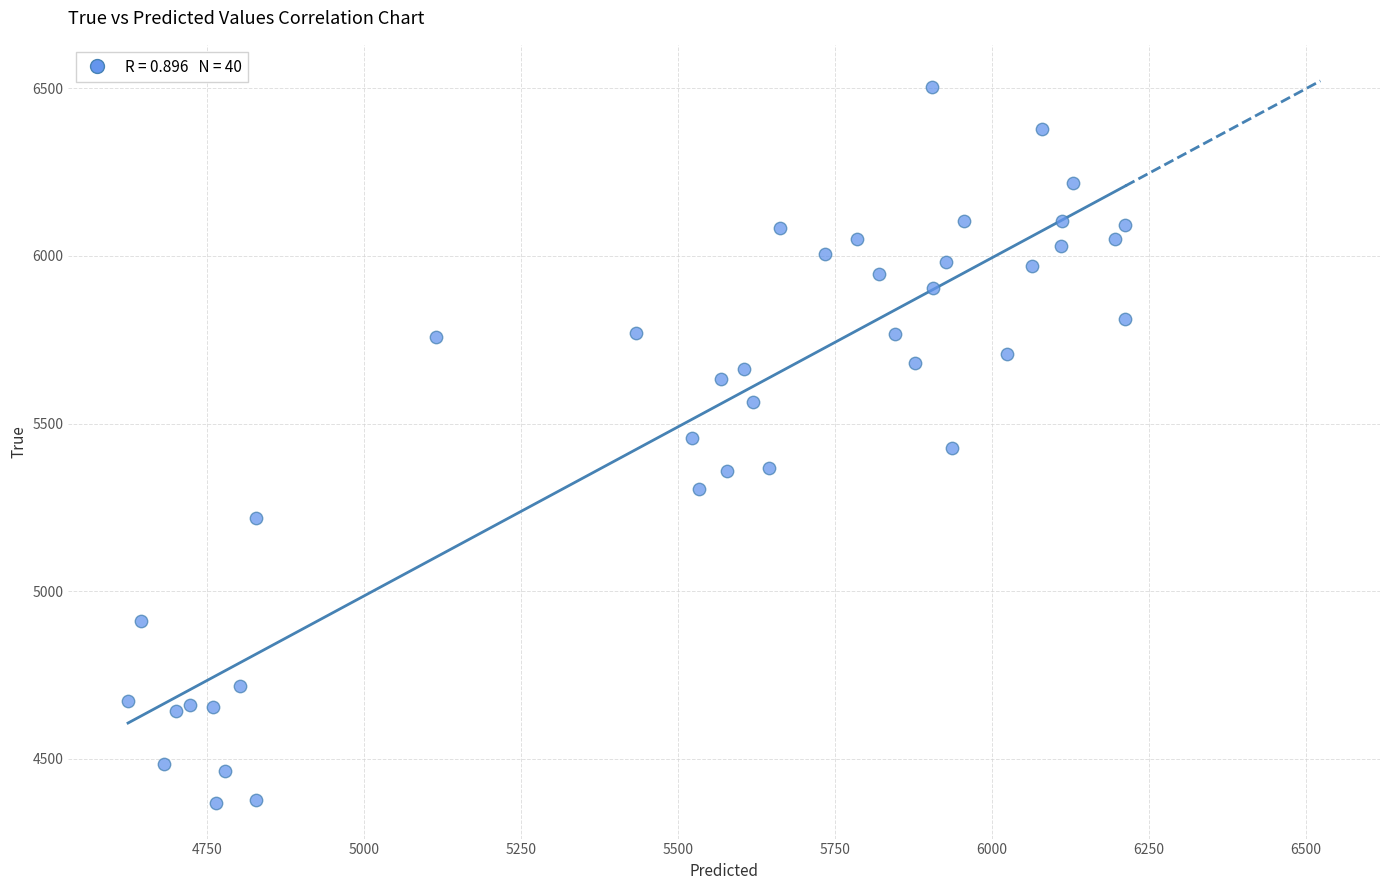

What is the range of Y values (max minus min)?

2136